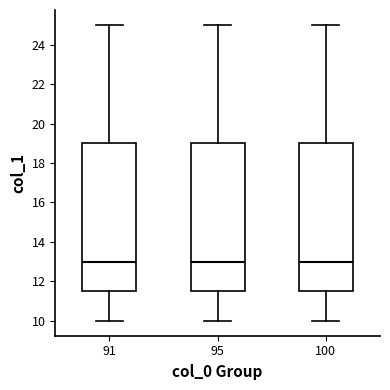

Reading left to right, transcribe this box plot: for each box, give where its median line is, the range the box spans, and where its two whiskers end, as read against the y-axis. The values are not printed on the chart, so give them approximately, as read against the axis.

91: median 13.0, box 11.6 to 19.0, whiskers 10.0 to 25.0
95: median 13.0, box 11.6 to 19.0, whiskers 10.0 to 25.0
100: median 13.0, box 11.6 to 19.0, whiskers 10.0 to 25.0